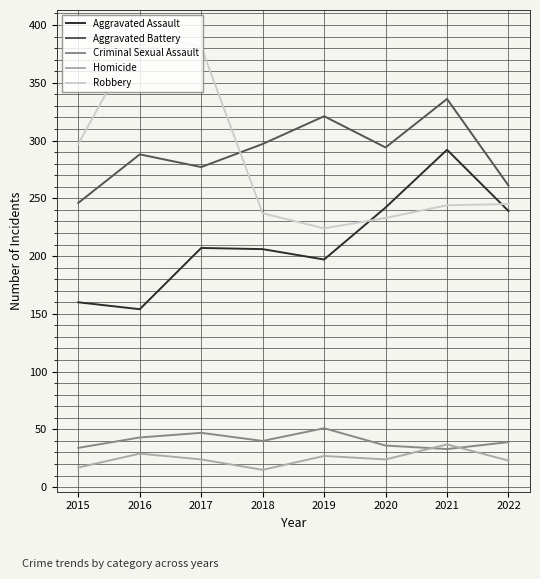

What value does the Aggravated Battery series have at 2019?

321